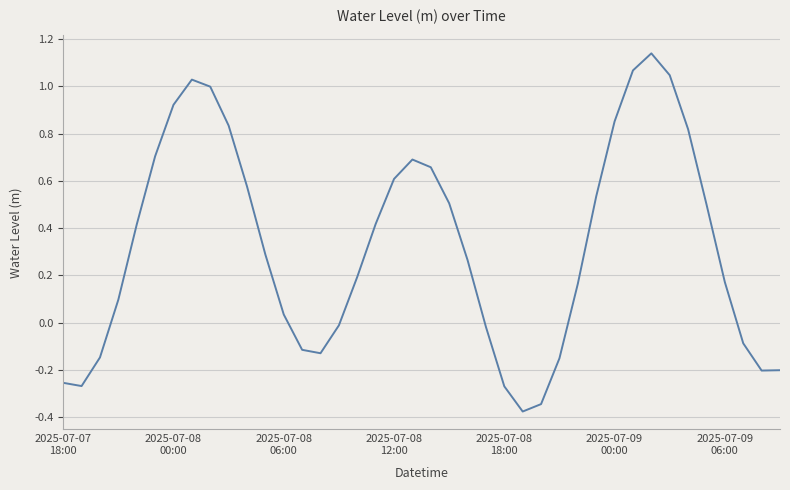

Does the chart display data point markers on the line(s)?

No